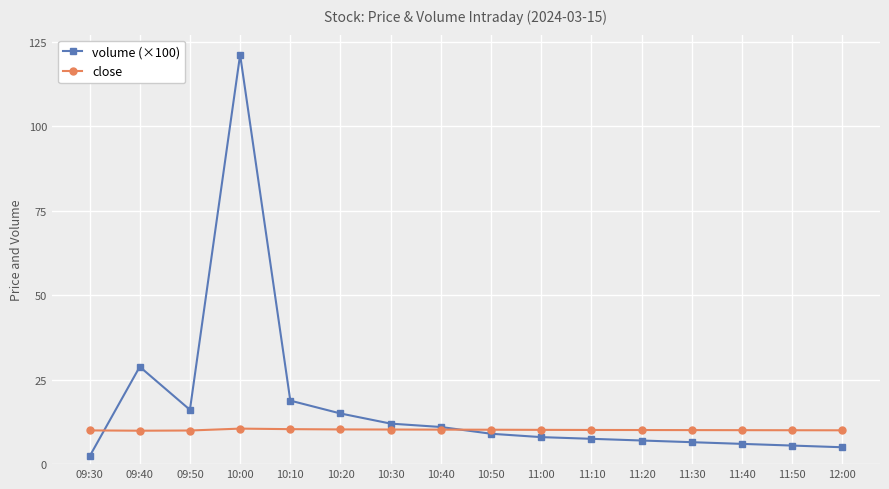

Rank the series at 11:40 from highest to lowest value.

close, volume (×100)